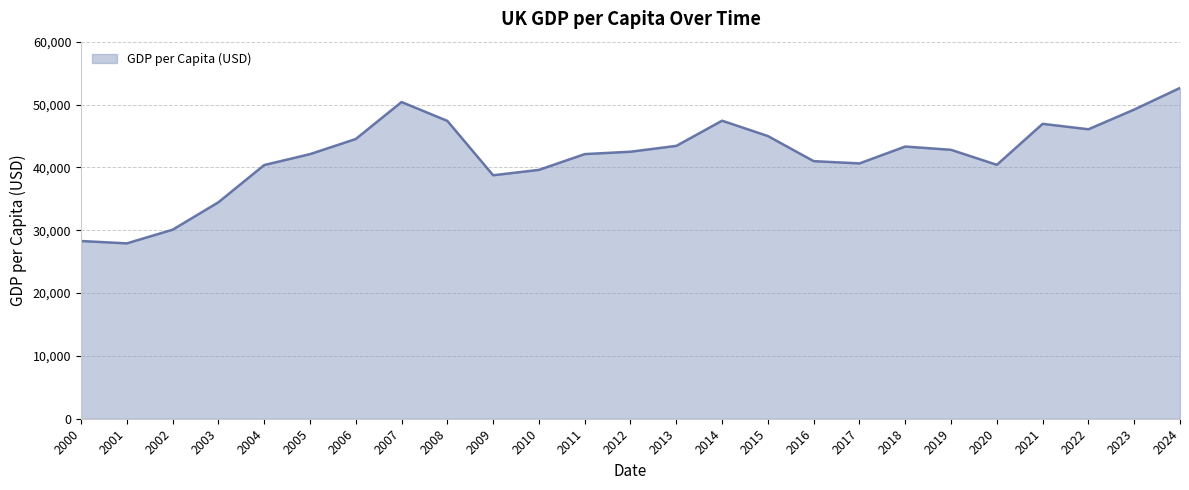

True or false: the data shows 8096.0 at 2000.

False